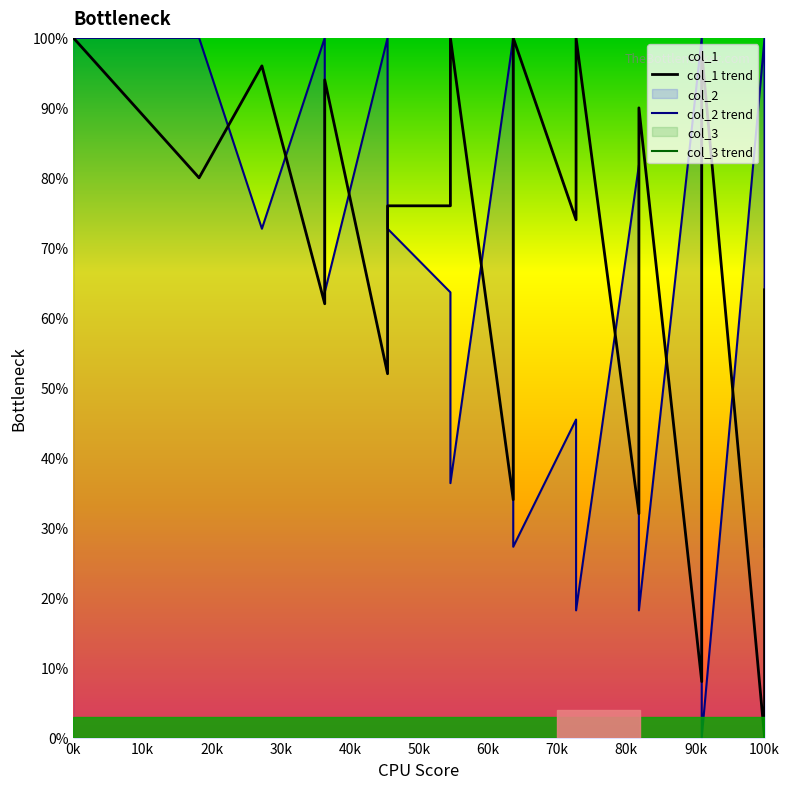

What is the sum of all col_1 trend values?

2698.0